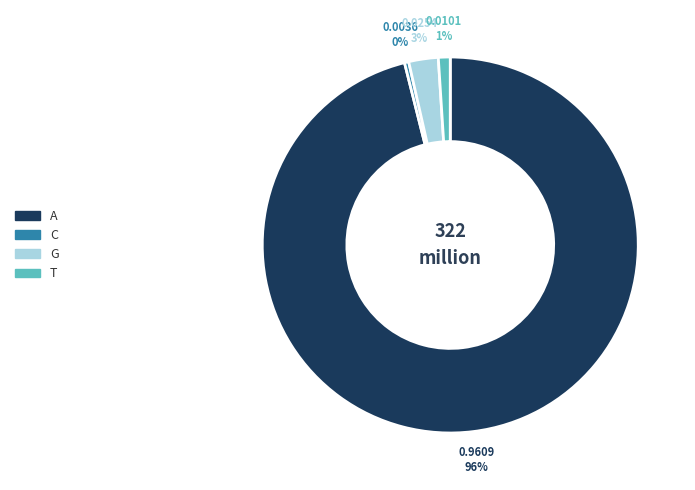

Combined, do A and G account for over 50%?

Yes